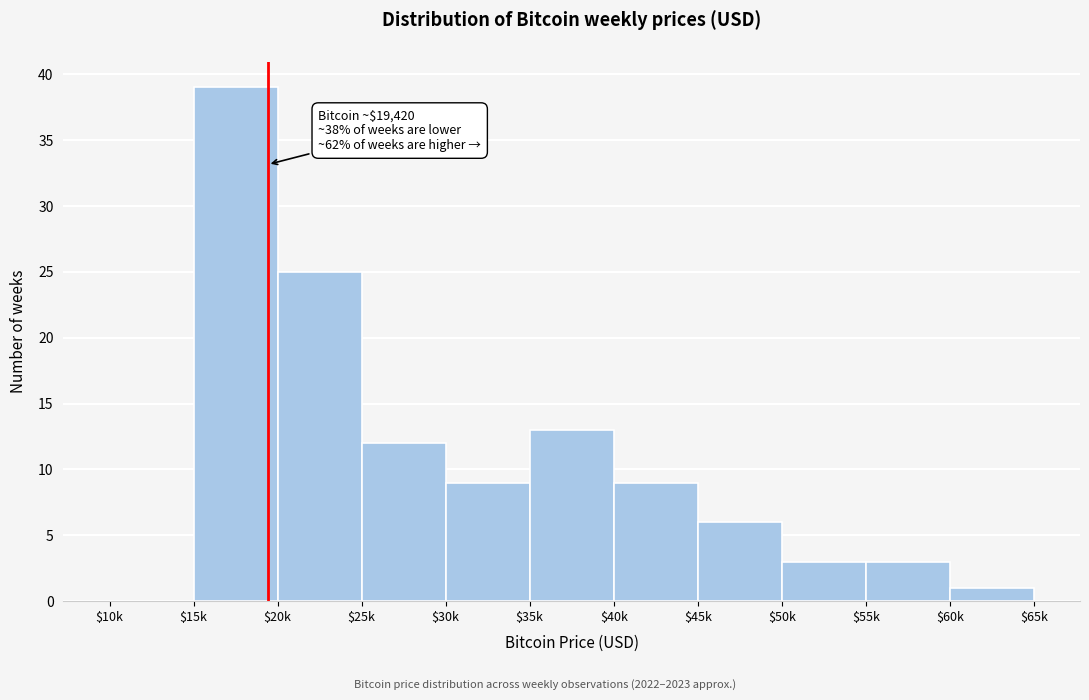

Is it true that the value at $15k is 16?

False